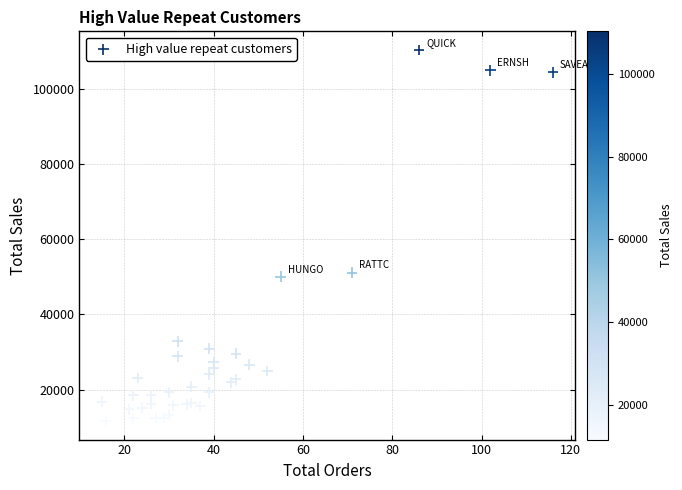

What Y value in the scatter plot is closest to 60972?

51097.8